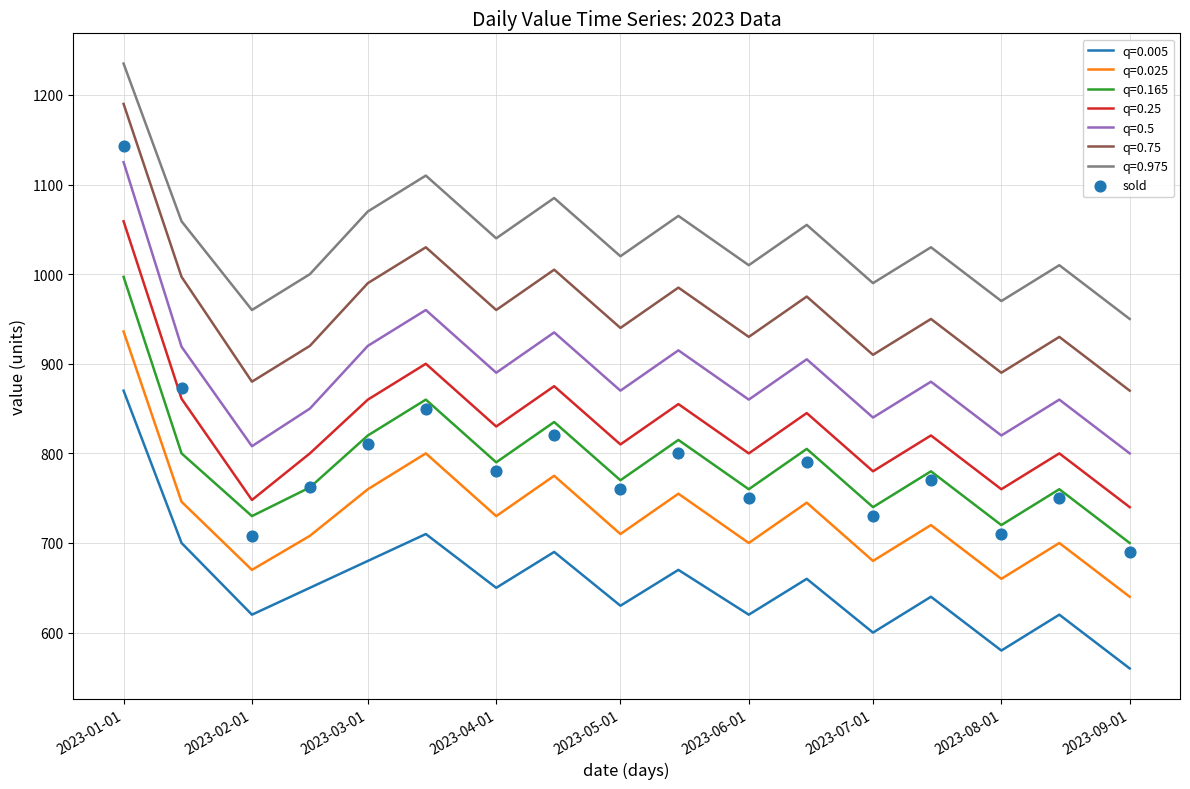

True or false: q=0.025 and q=0.5 intersect in this chart.

False